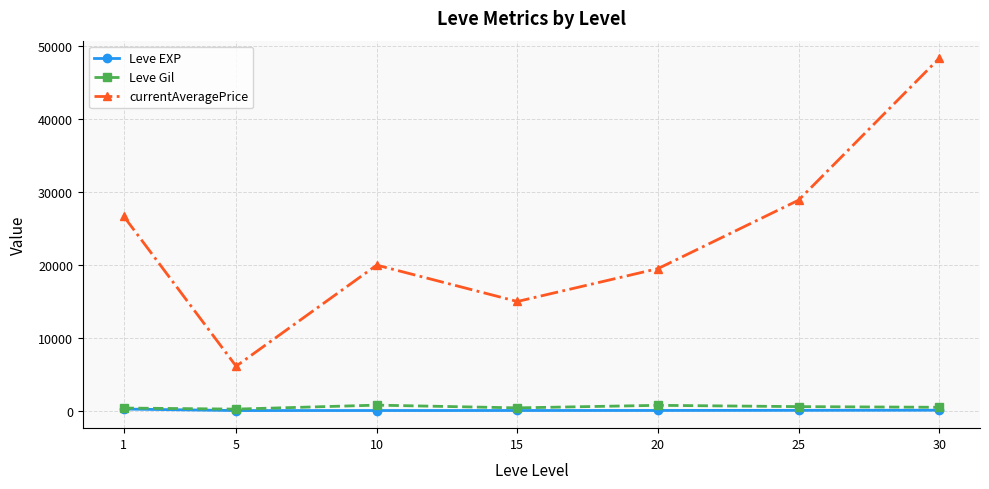

List the series in order of their peak value, highest first.

currentAveragePrice, Leve Gil, Leve EXP